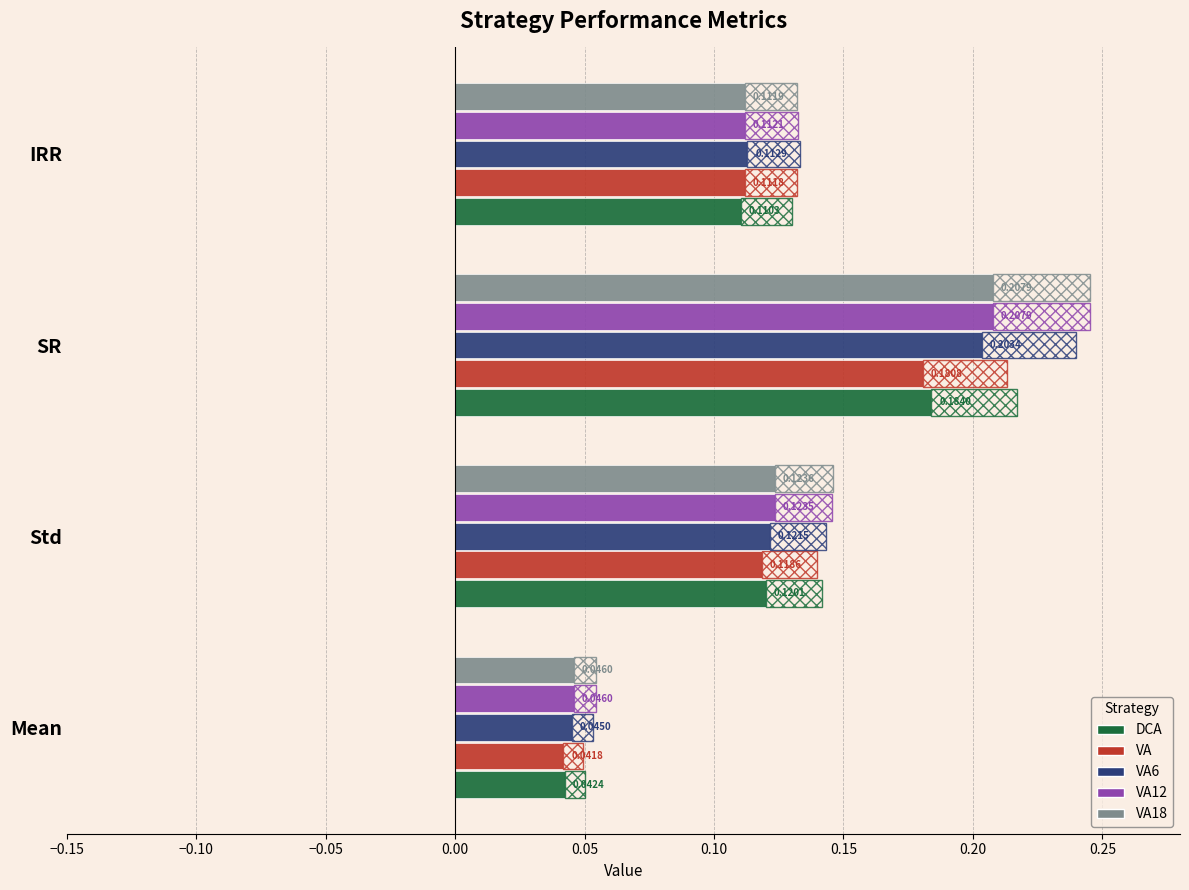

Are the bars grouped side by side (vs. stacked)?

Yes